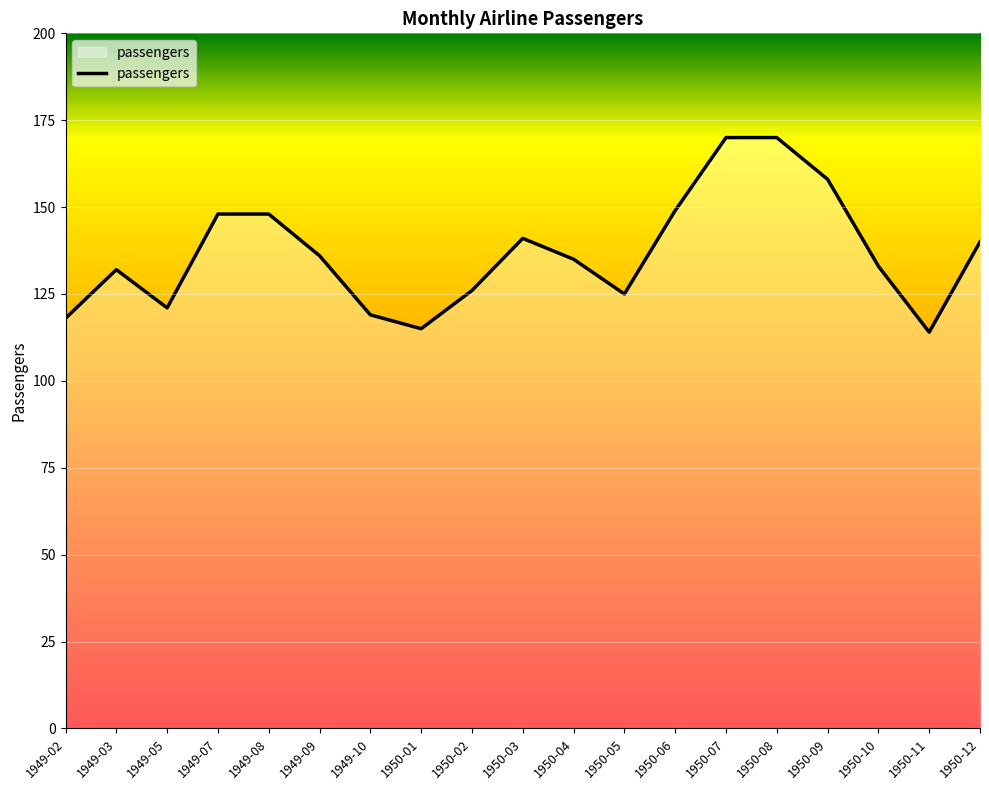

How many lines are shown in the chart?

1